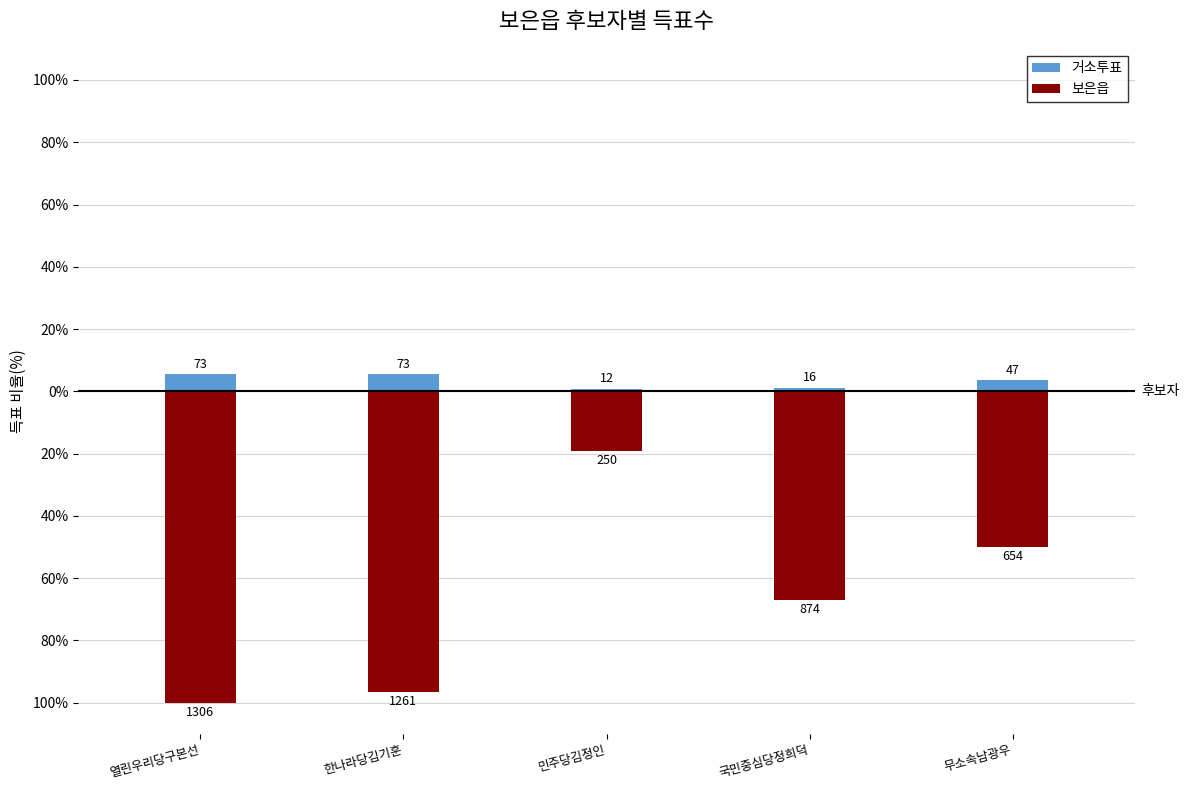

Between 무소속남광우 and 국민중심당정희덕, which is larger?

무소속남광우